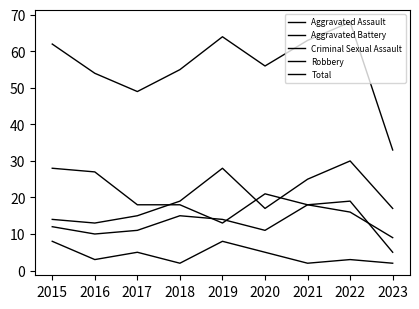

Is this an area chart (filled region under the line)?

No